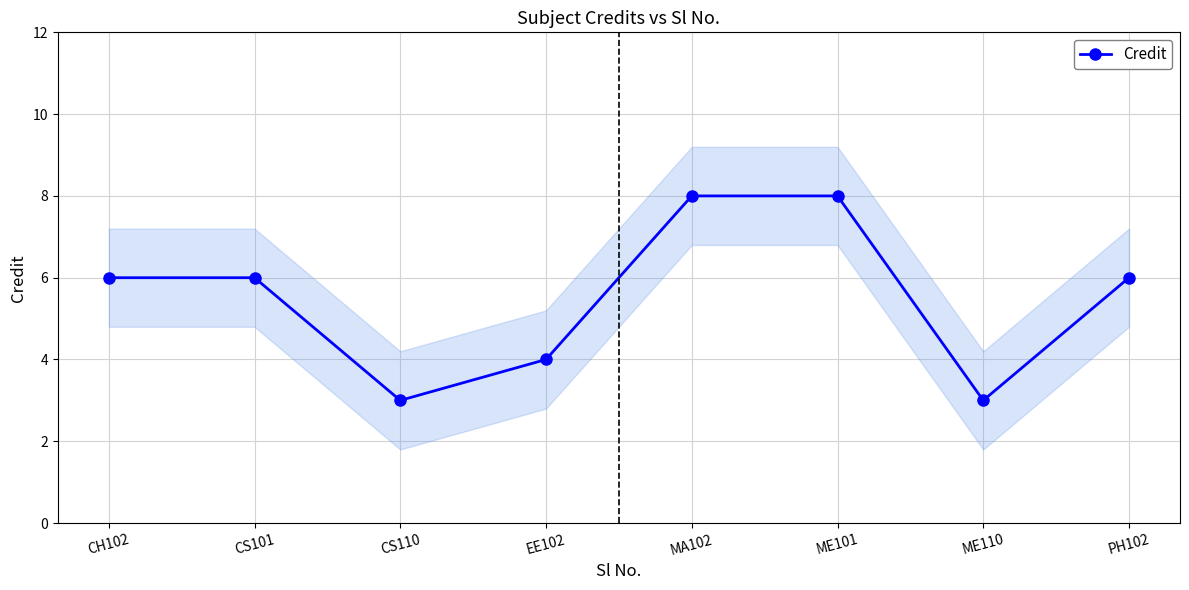

Approximately how many times larger is the value at EE102 compared to ME110?

1.3